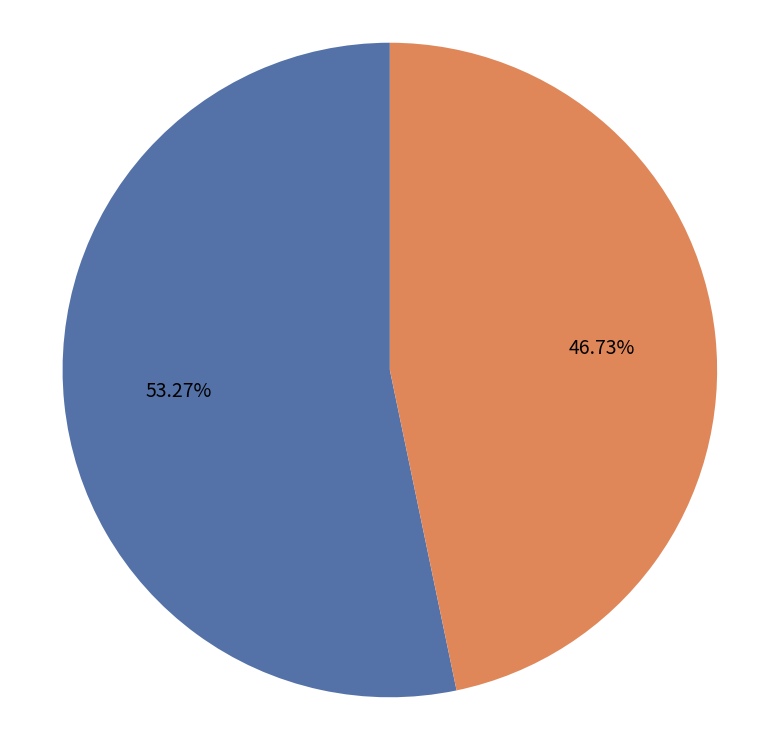

Is there any slice that represents more than half of the pie?

Yes